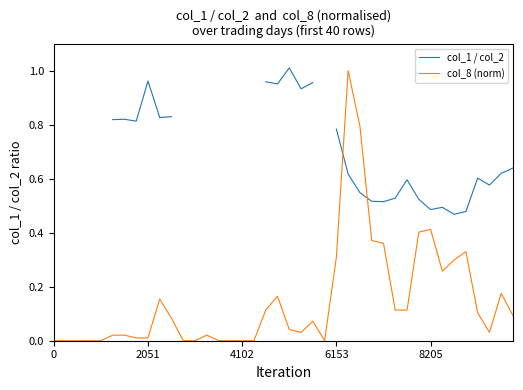

What is the difference between the highest and lowest values at 30?

0.5